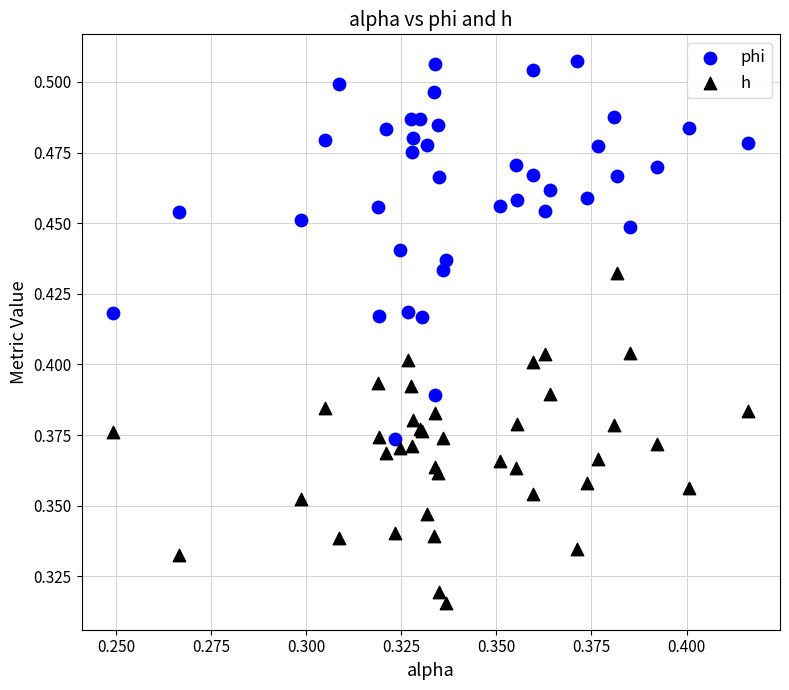

Which series reaches the maximum Y coordinate?

phi